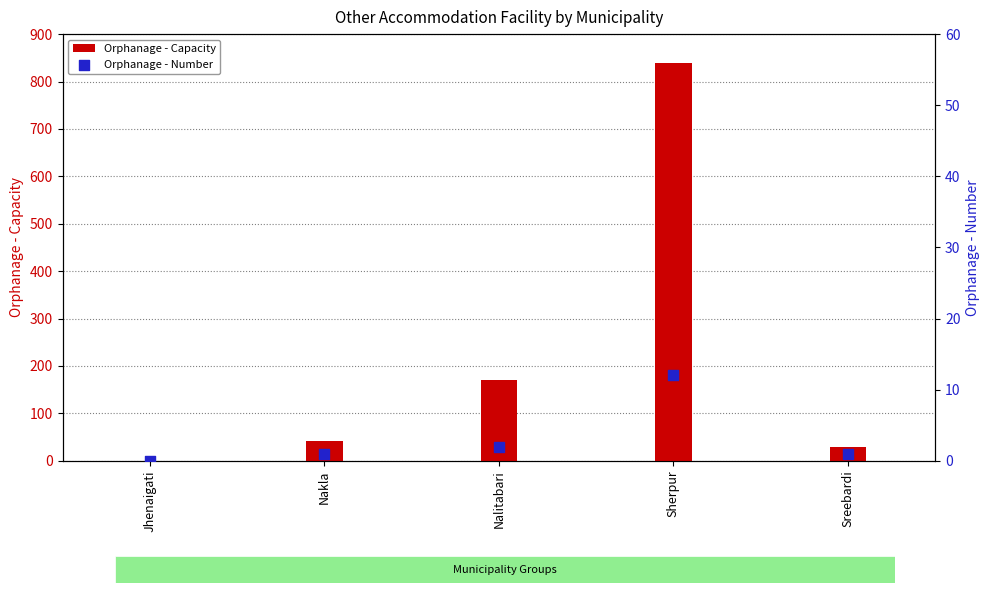

Which series contains the lowest Y value?

Orphanage - Capacity